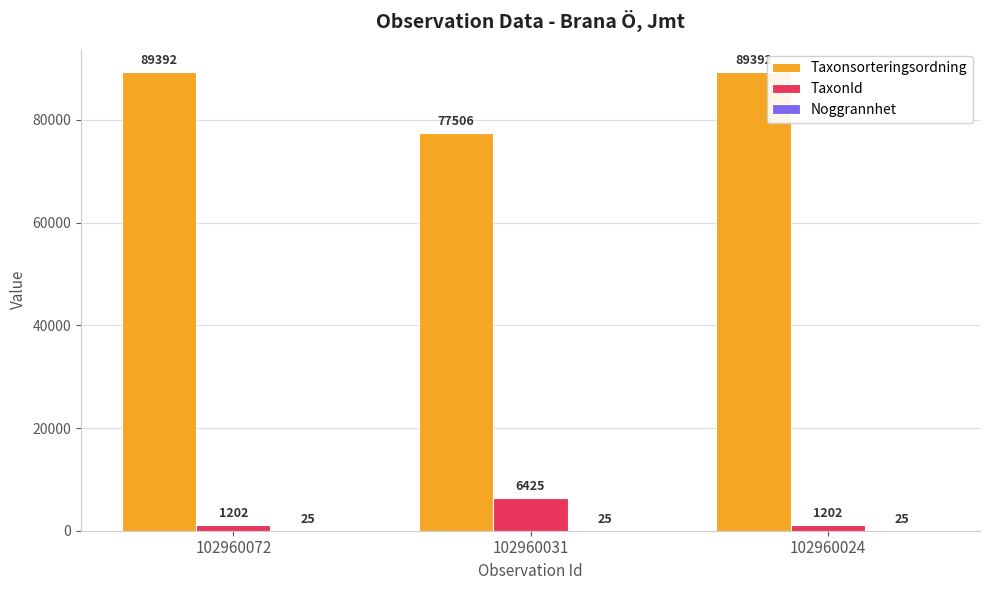

How many values in the TaxonId series exceed 1202?

1